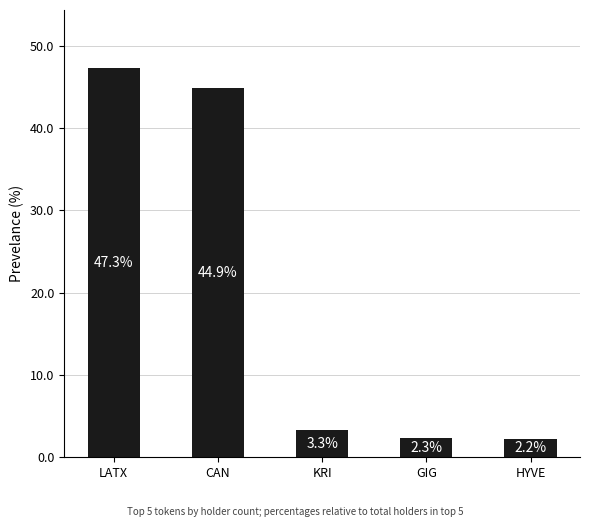

Which category has the highest value across all series?

LATX